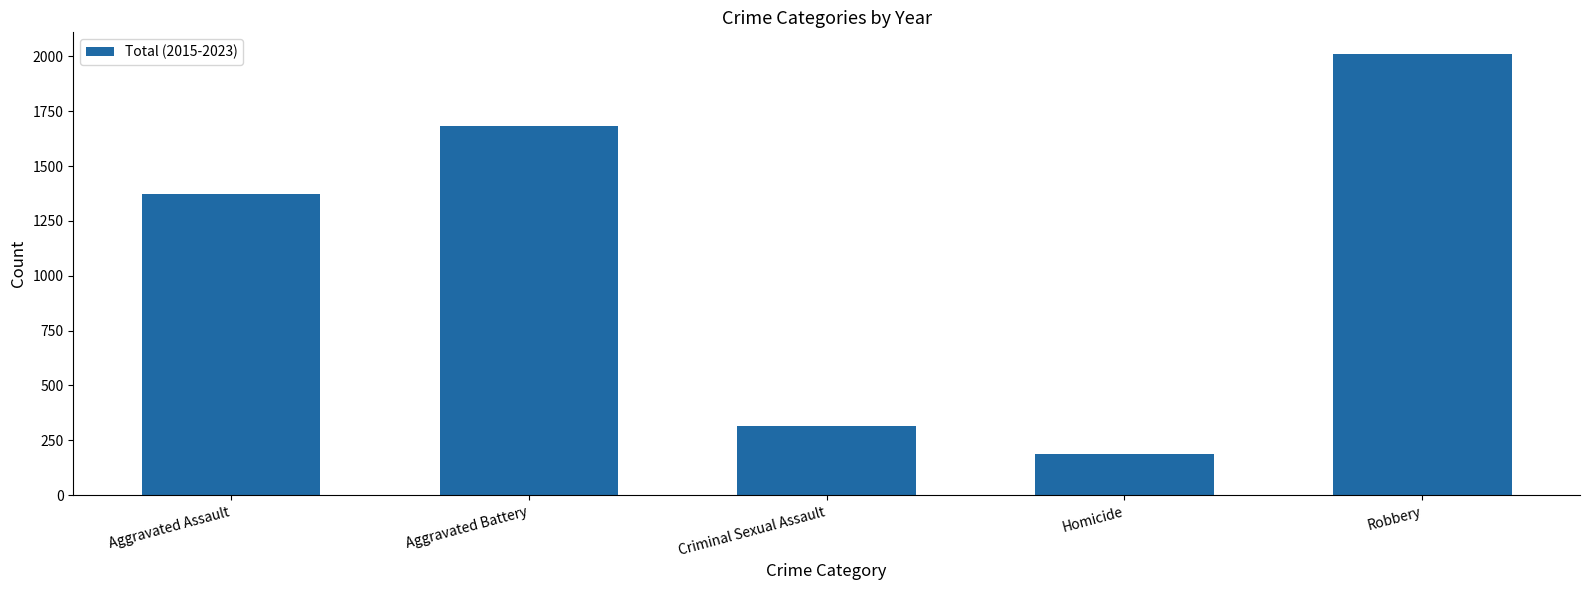

How many data points are less than 1372?

2